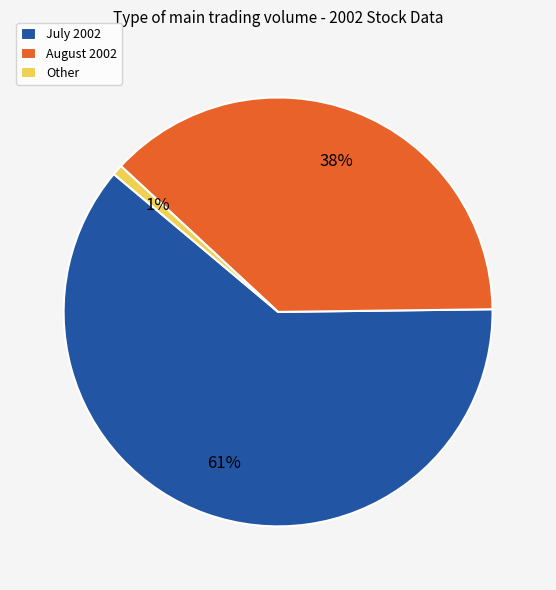

Combined, do August 2002 and Other account for over 50%?

No